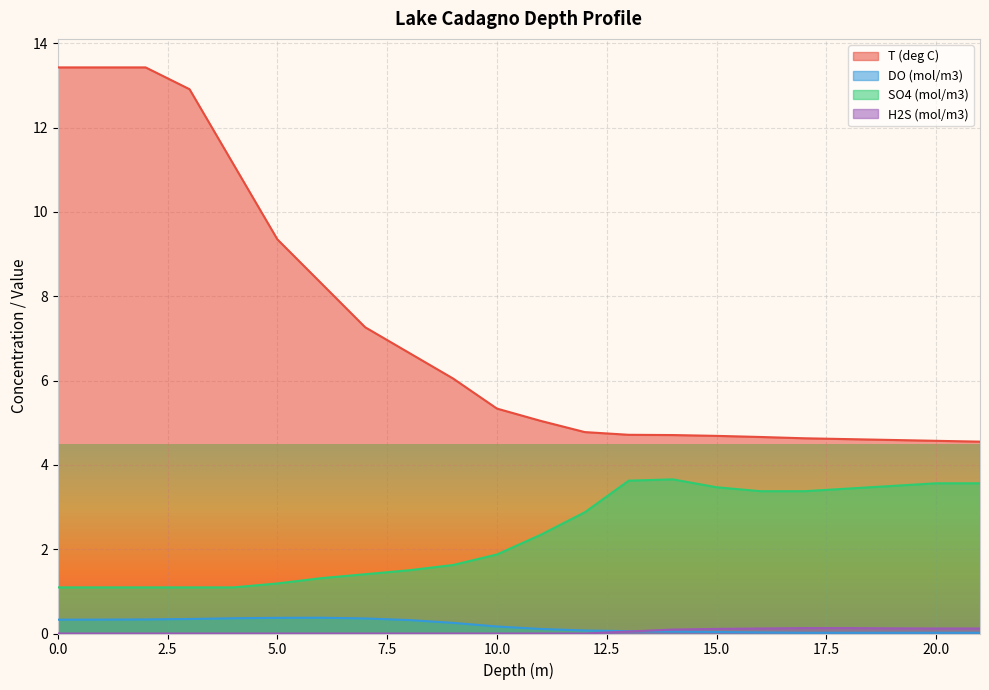

The H2S (mol/m3) series shows 0.0 at 12. True or false?

False